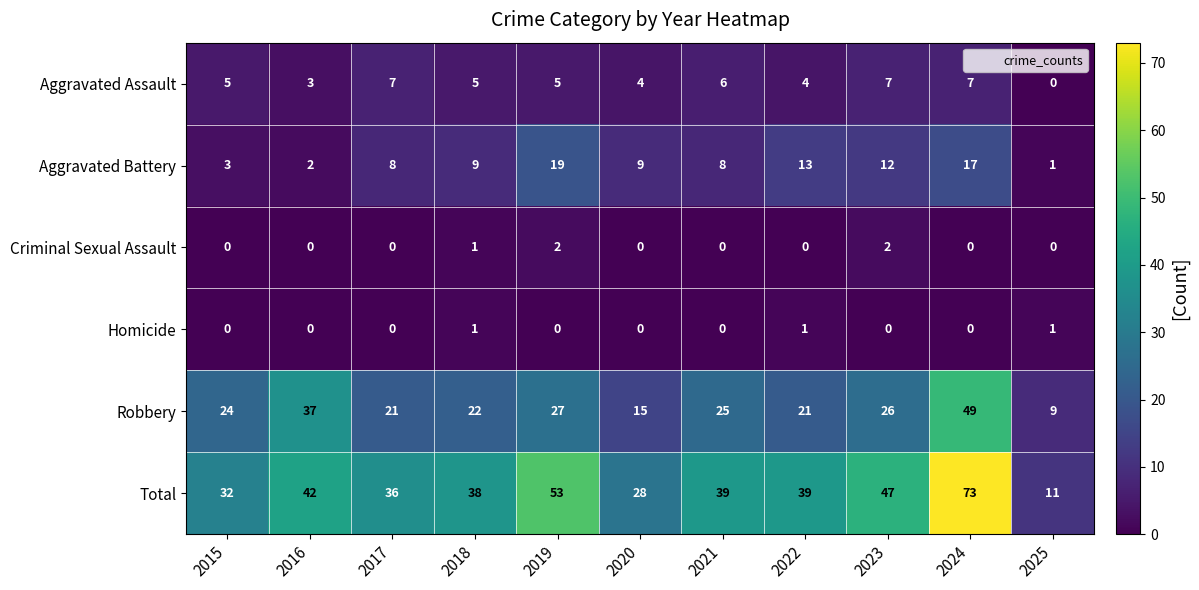

What is the difference between the highest and lowest values at 2025?

11